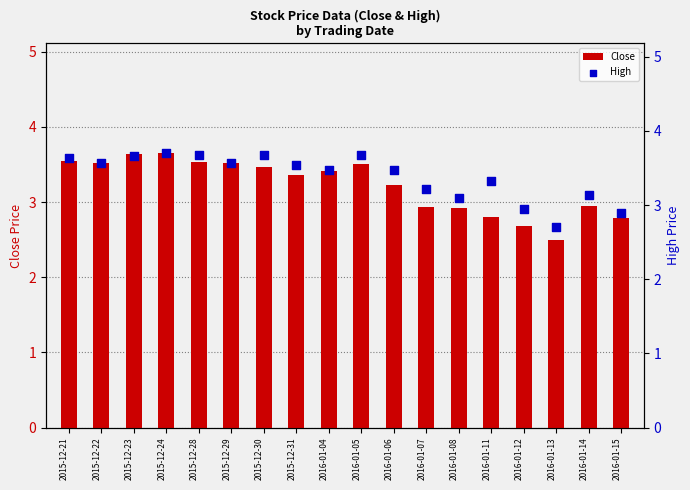

At which category is the sum across all series the highest?

2015-12-24